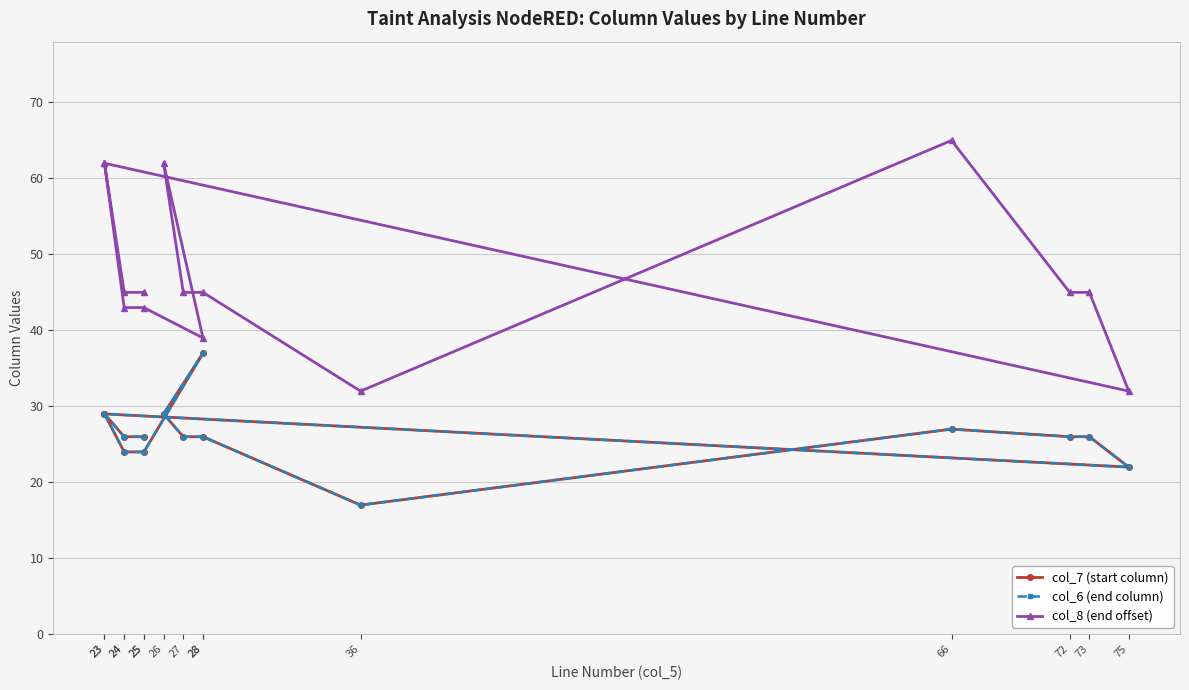

What is the difference between the second highest and second lowest values in the col_7 (start column) series?

7